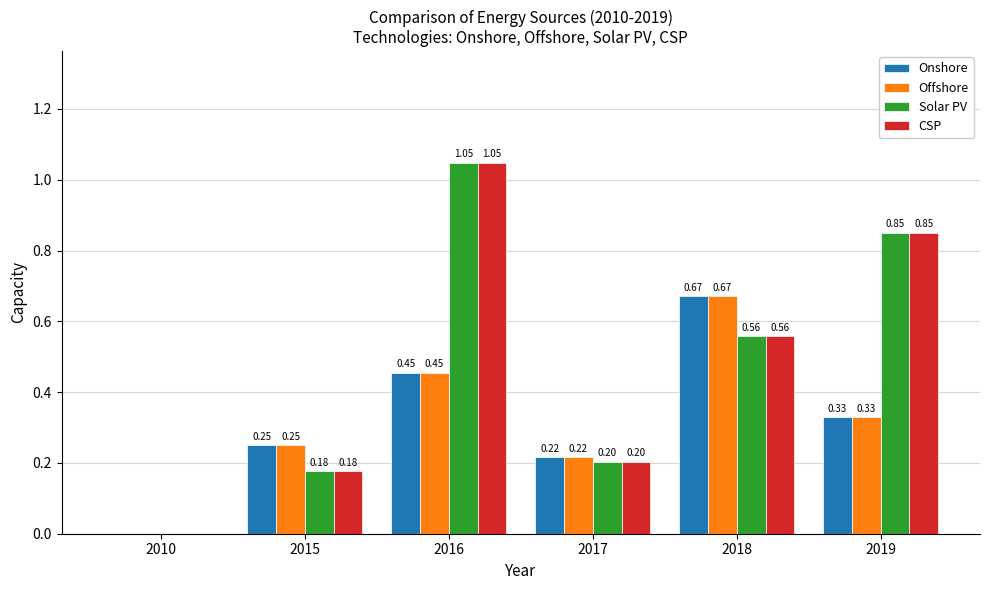

What are all the series names shown in the legend?

Onshore, Offshore, Solar PV, CSP